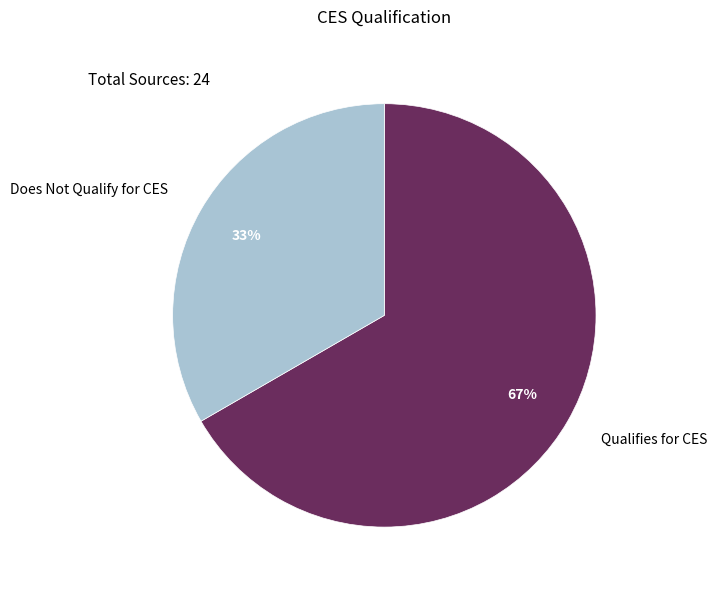

True or false: Does Not Qualify for CES accounts for 22% of the total.

False